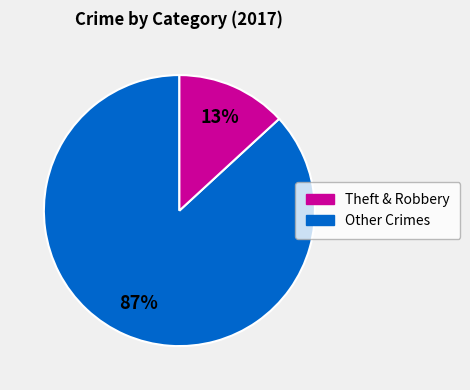

Is there a majority slice in this chart?

Yes